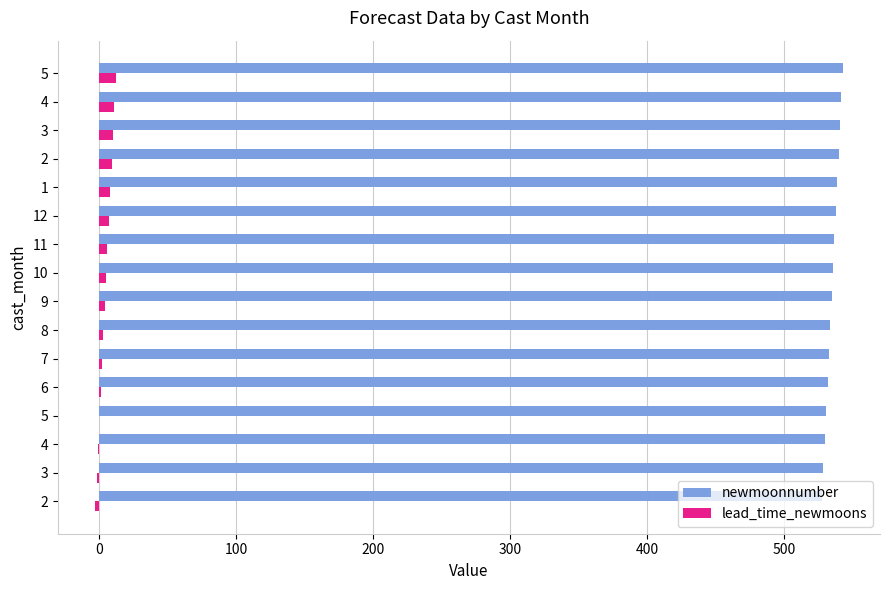

What is the lowest value of the lead_time_newmoons series?

-3